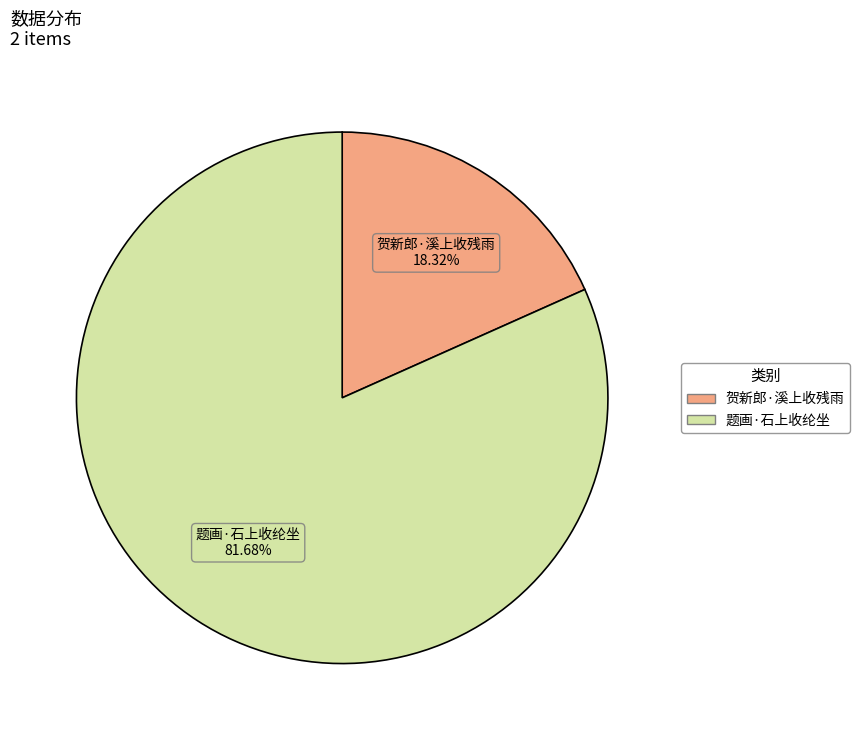

Does 贺新郎·溪上收残雨 represent more than half of the total?

No